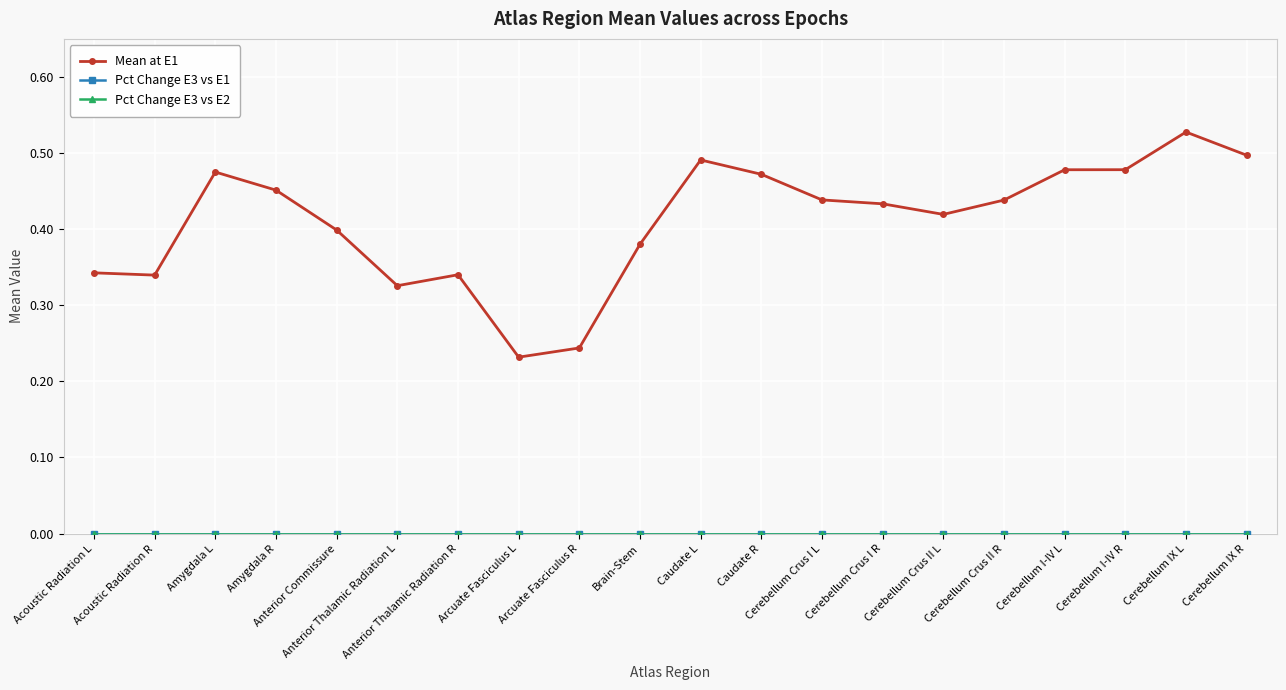

True or false: Pct Change E3 vs E1 and Mean at E1 intersect in this chart.

False